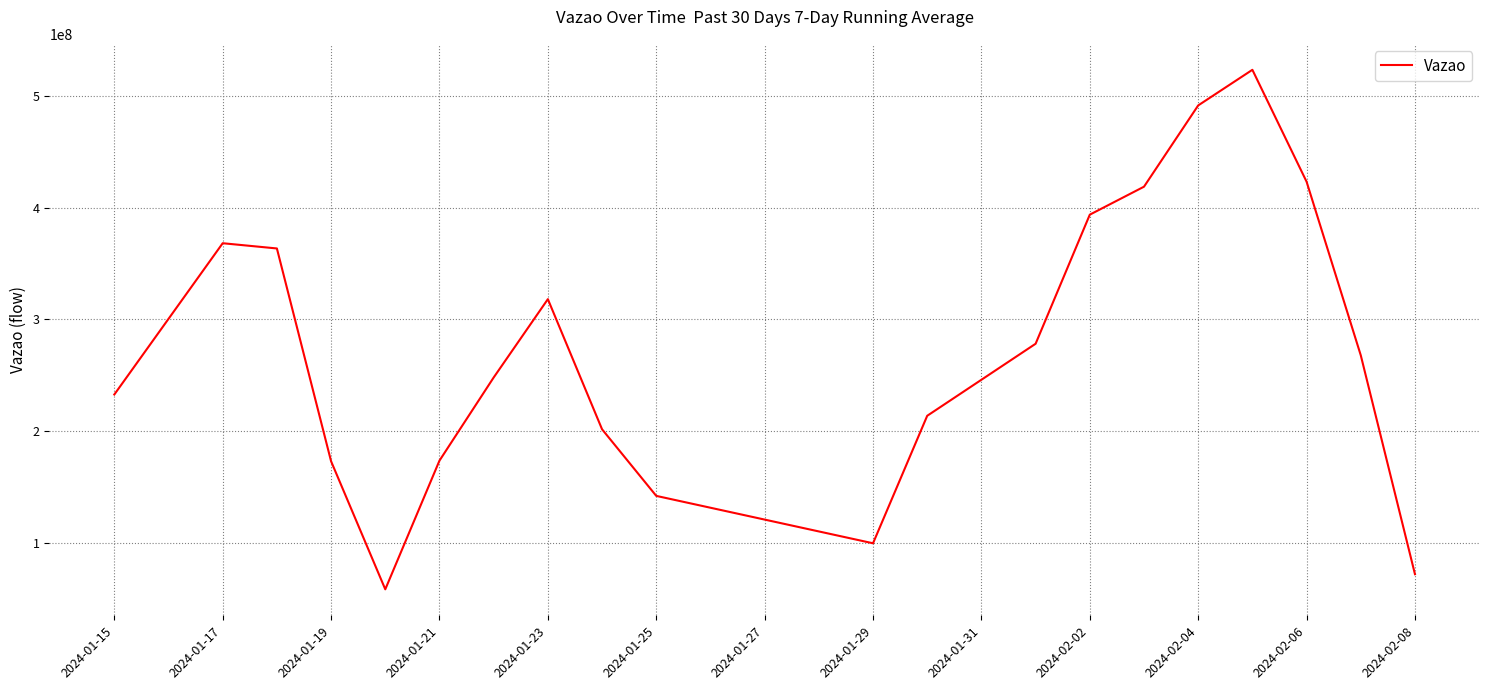

Is this an area chart (filled region under the line)?

No